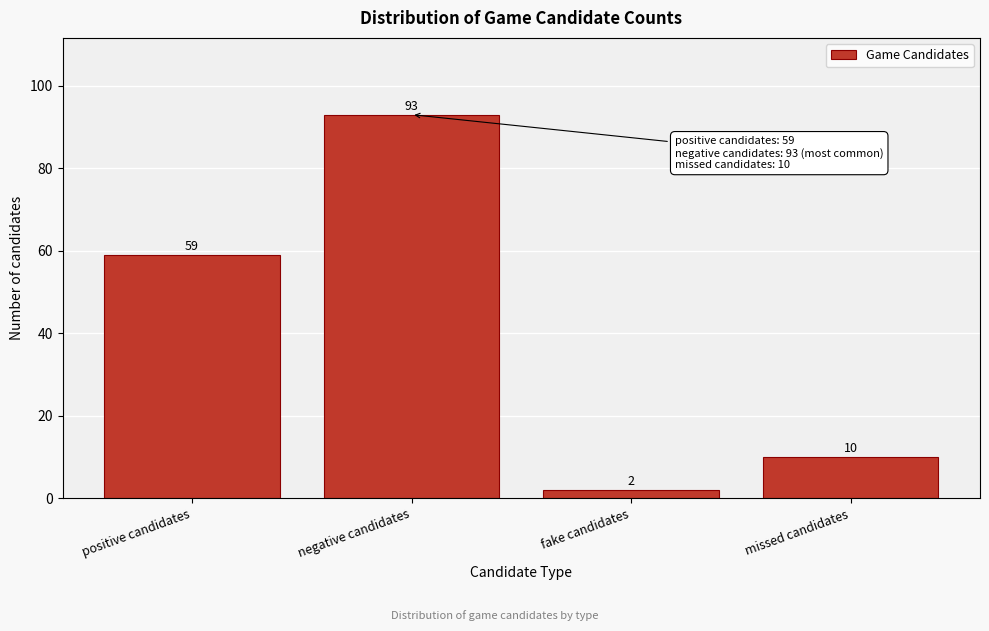

Reading left to right, what are all the values shown in this chart?

positive candidates=59	negative candidates=93	fake candidates=2	missed candidates=10